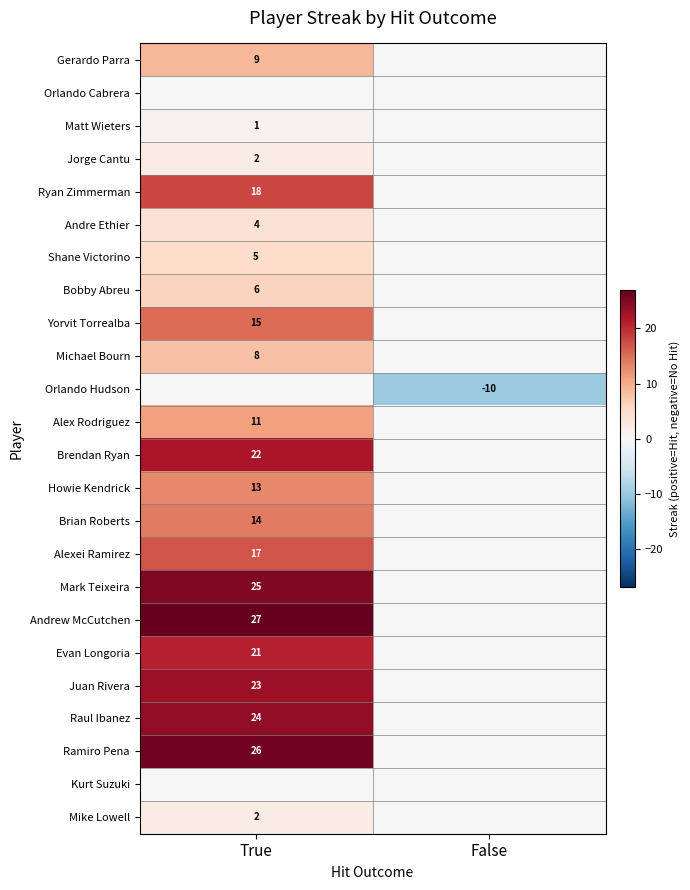

The value of Andre Ethier at True is 4. True or false?

True